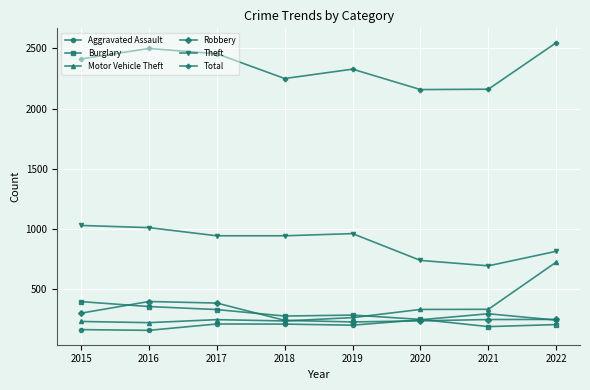

What is the value of the Motor Vehicle Theft point at the 6th from the left?

328